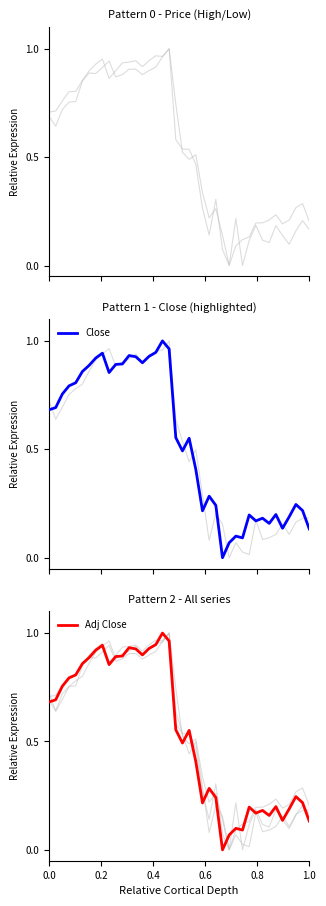

Does the chart display data point markers on the line(s)?

No